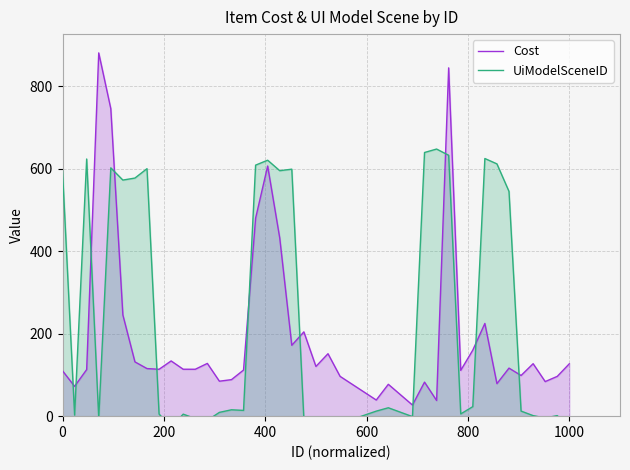

What is the highest value of the Cost series?

880.5